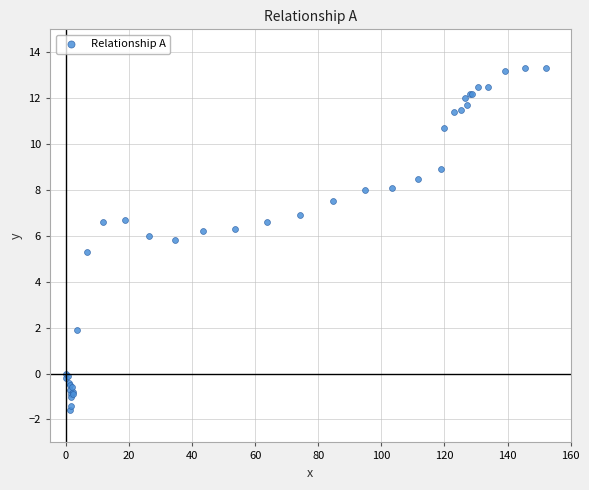

What Y value in the scatter plot is closest to 5?

5.3